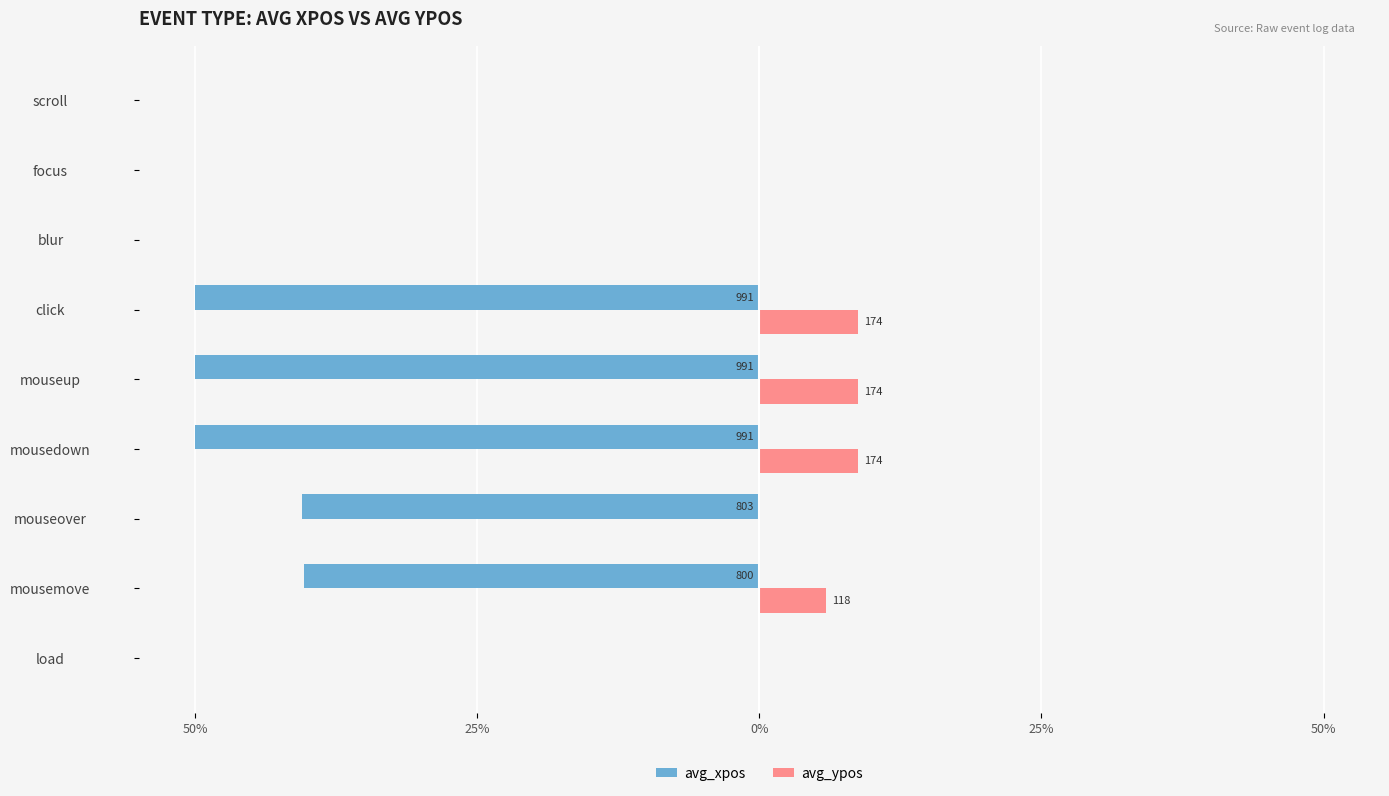

What are all the series names shown in the legend?

avg_xpos, avg_ypos